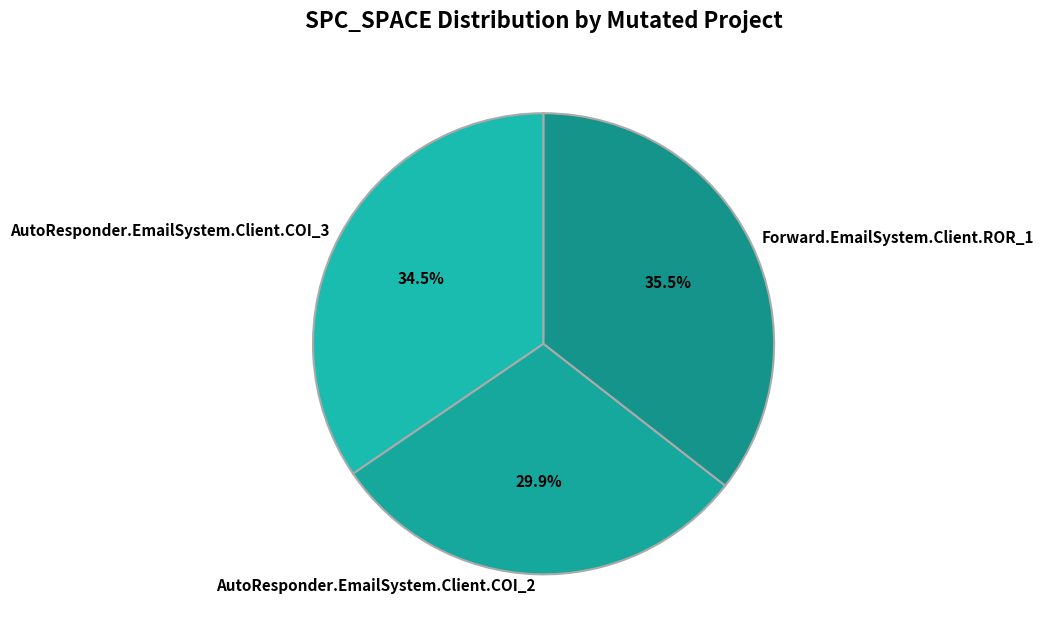

To the nearest percent, what portion does AutoResponder.EmailSystem.Client.COI_2 represent?

30%